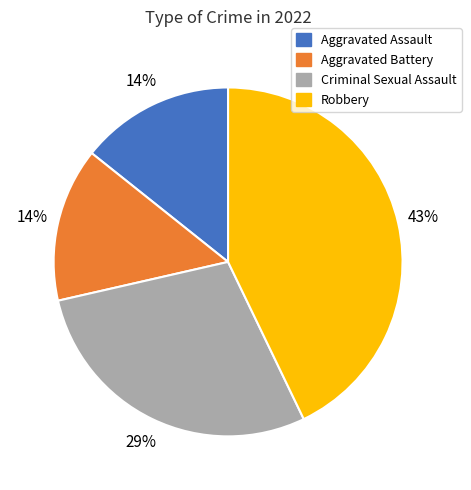

What percentage is the Aggravated Assault slice, to the nearest percent?

14%